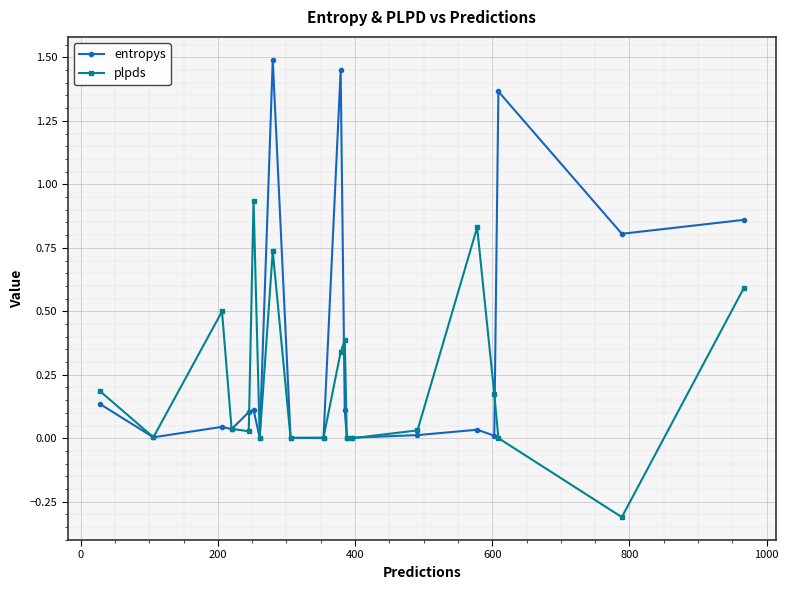

What is the minimum value shown in the chart?

-0.3